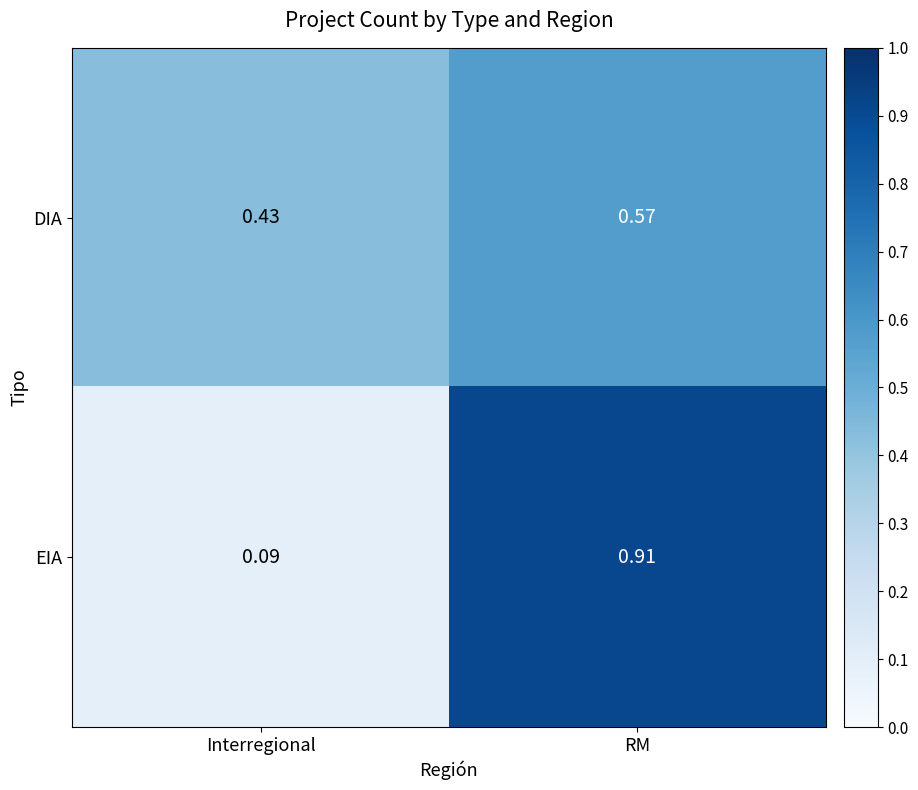

At which category is the sum across all series the highest?

RM